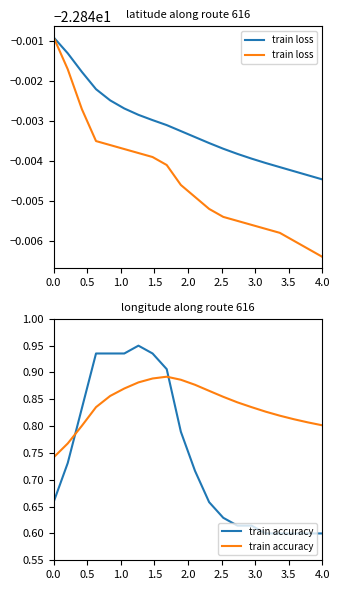

What position from the left is 1.0?

3